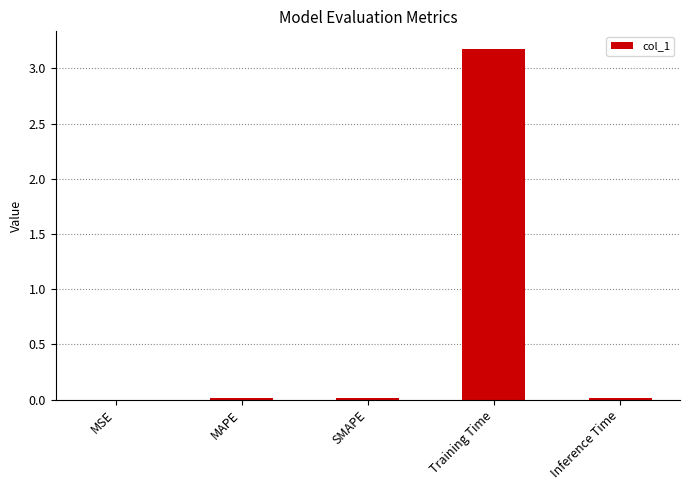

What is the greatest value displayed?

3.2